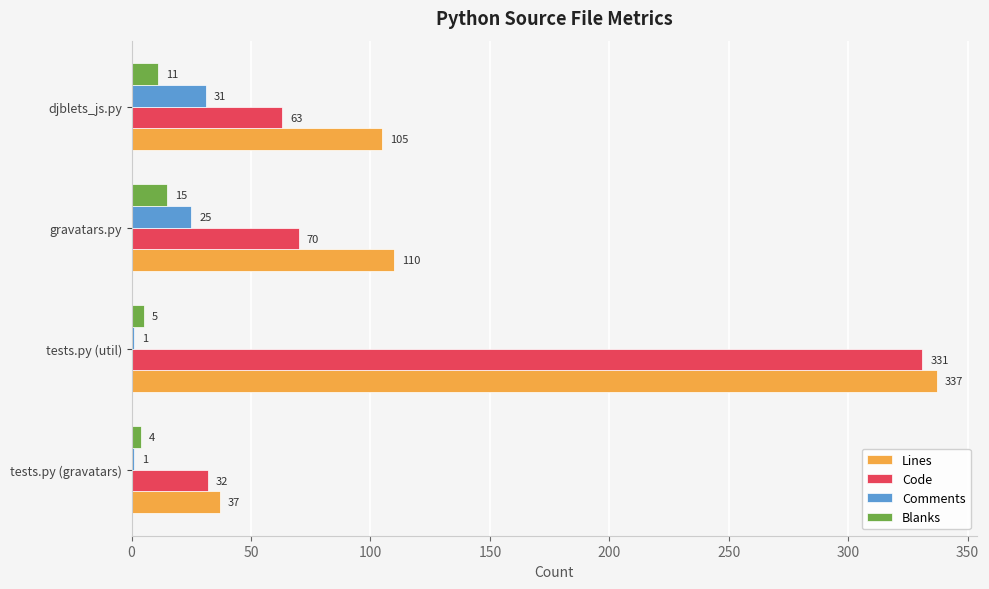

Which series changed the most between tests.py (gravatars) and djblets_js.py?

Lines